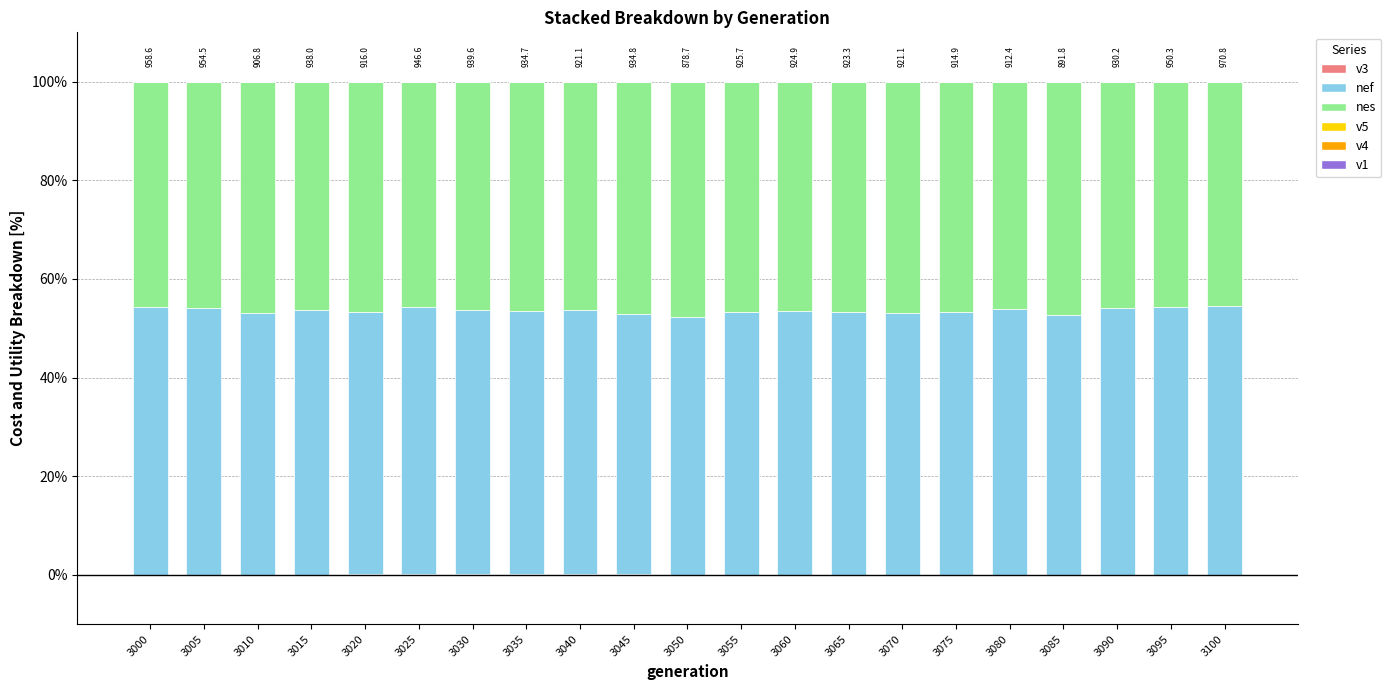

Which series has the largest total across all categories?

nef